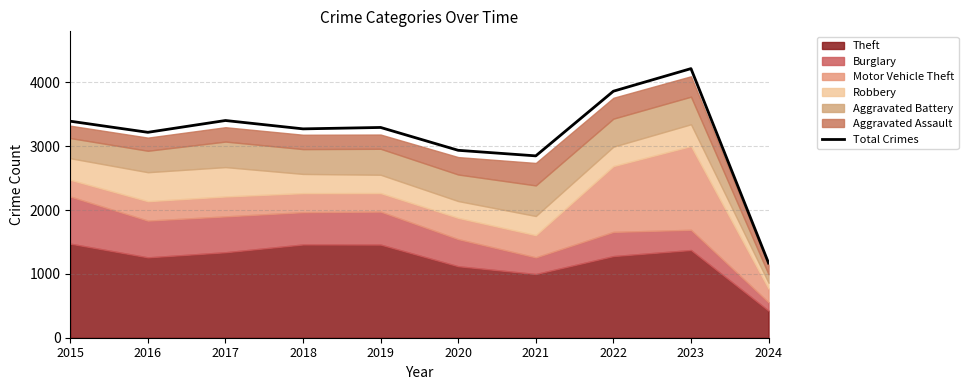

What is the difference between the maximum and minimum values?

3046